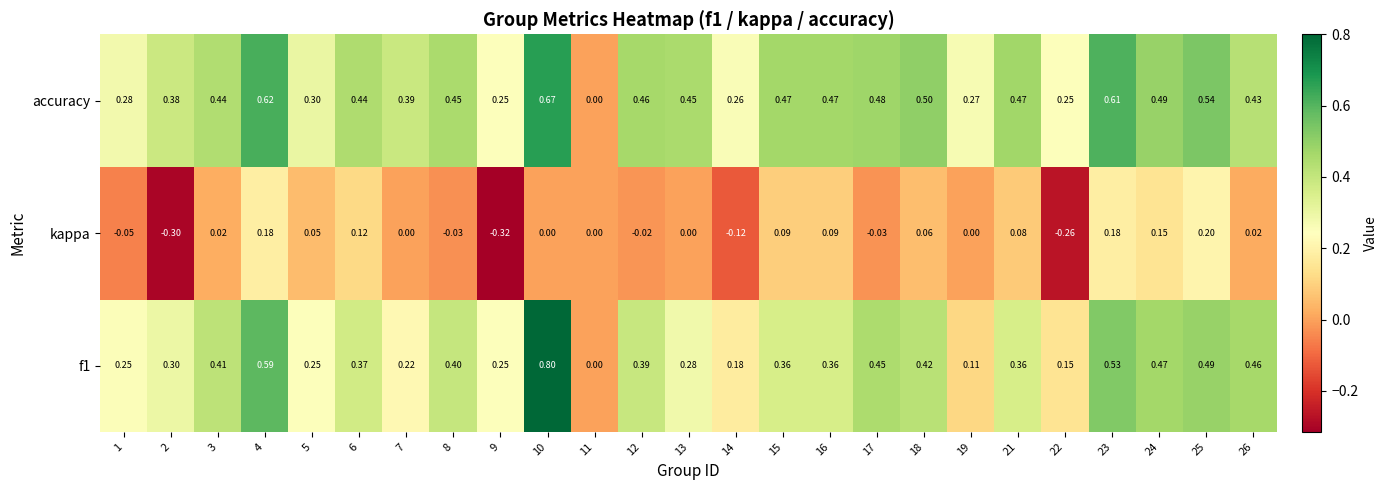

What is the greatest value displayed?

0.8